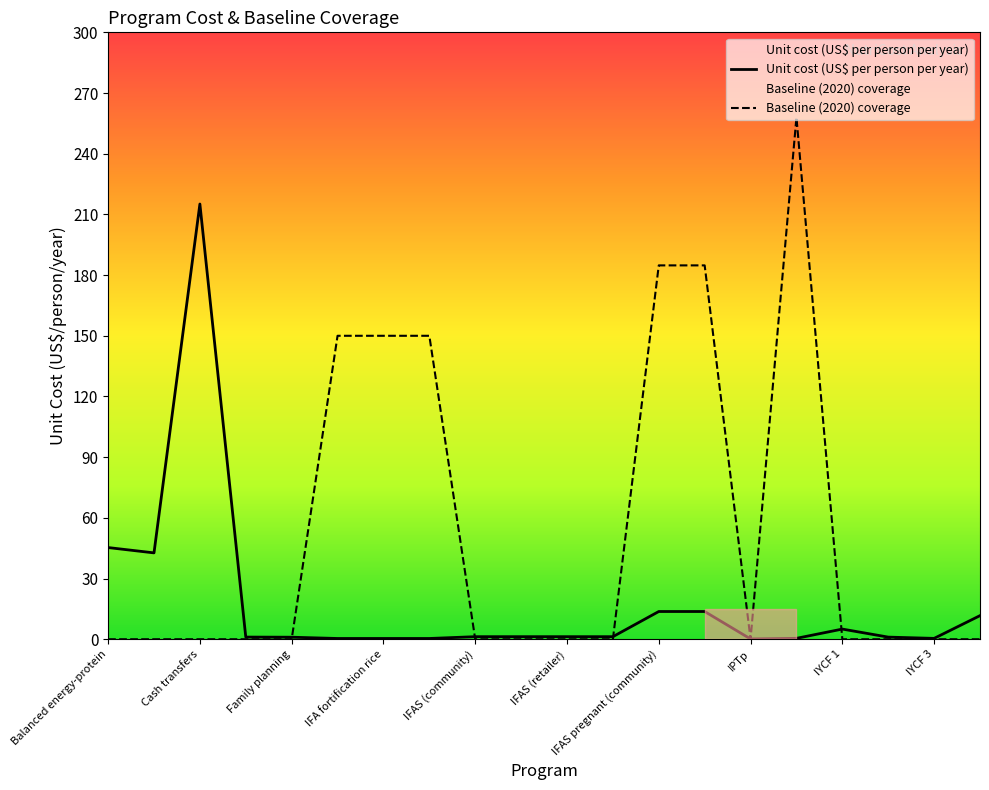

At which category is the sum across all series the highest?

15